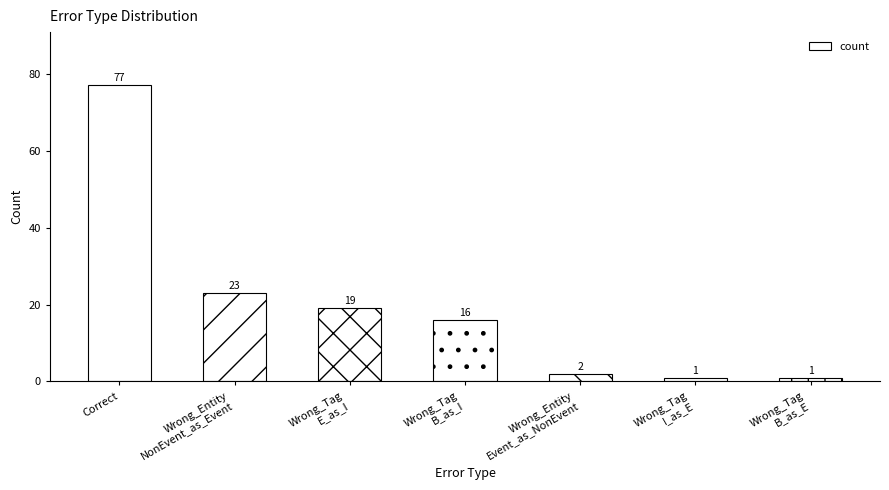

What is the label of the 7th bar from the right?

Correct